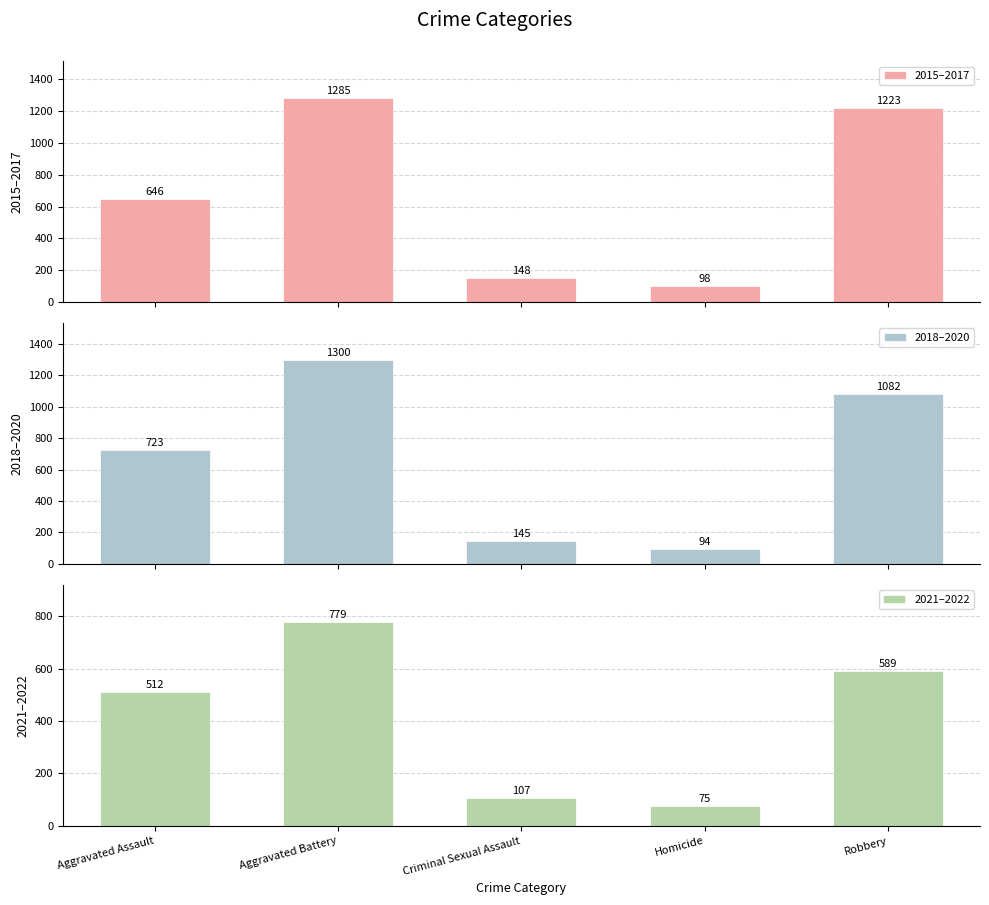

At which category is the sum across all series the highest?

Aggravated Battery